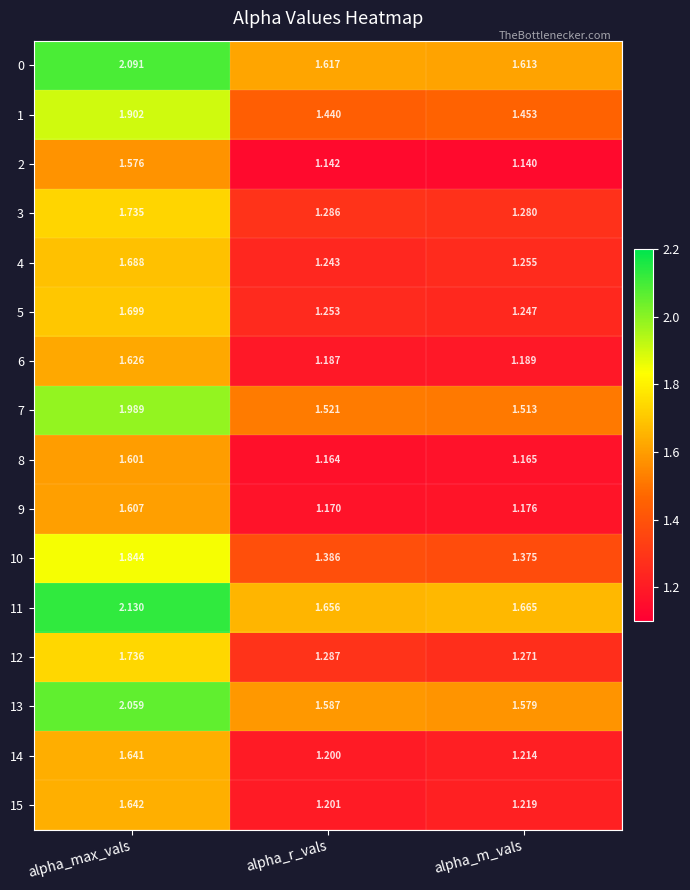

Which series has the widest spread of values?

13